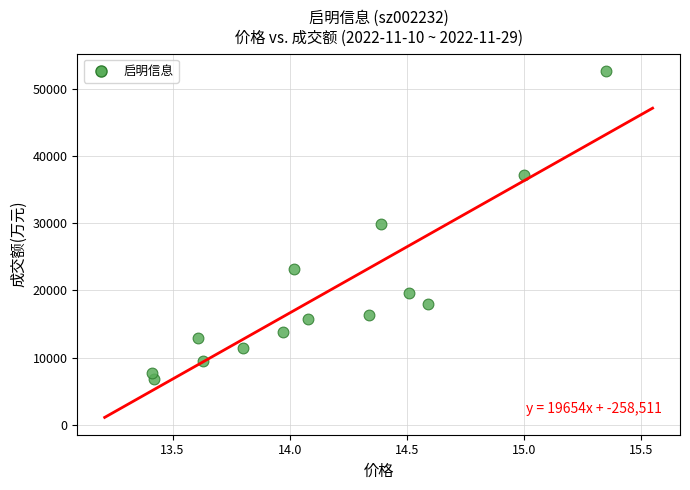

What is the range of Y values (max minus min)?

45820